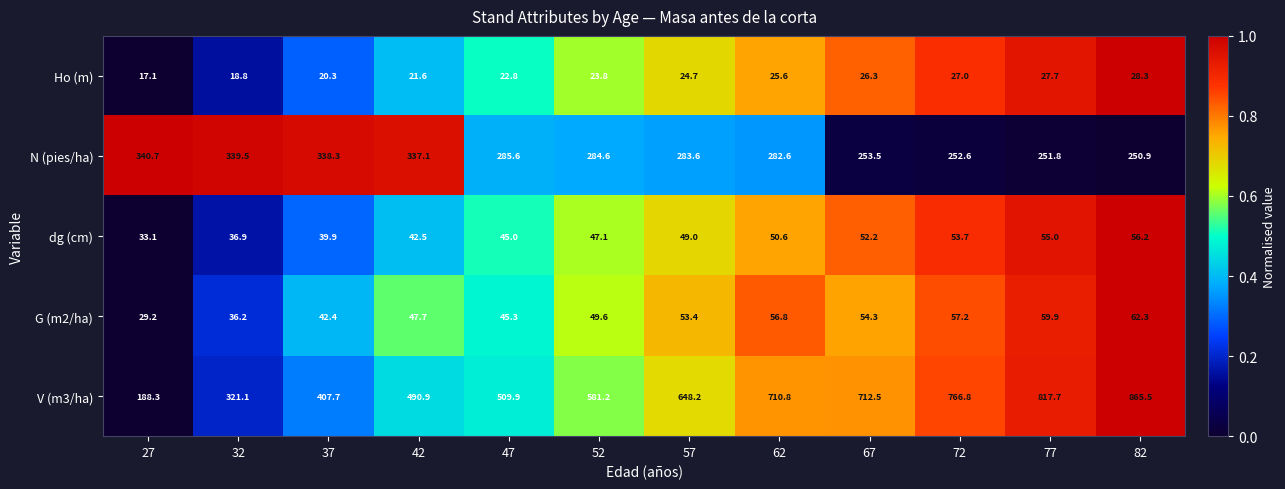

Which series changed the most between 77 and 82?

V (m3/ha)